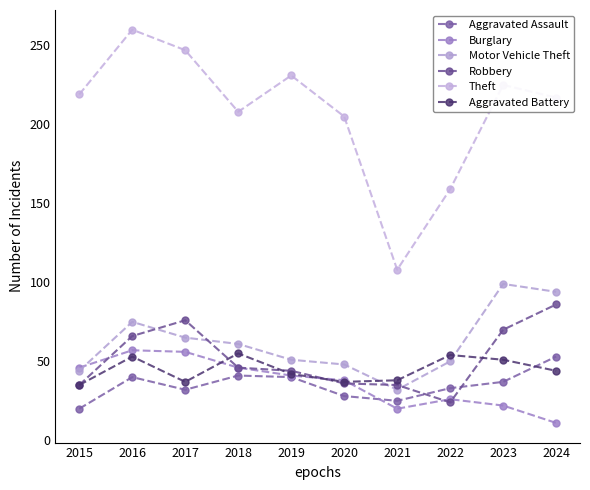

Reading right to left, transcribe all the data shown in this chart.

Aggravated Assault: 2024=53	2023=37	2022=33	2021=25	2020=28	2019=40	2018=41	2017=32	2016=40	2015=20
Burglary: 2024=11	2023=22	2022=26	2021=20	2020=38	2019=41	2018=46	2017=56	2016=57	2015=46
Motor Vehicle Theft: 2024=94	2023=99	2022=50	2021=32	2020=48	2019=51	2018=61	2017=65	2016=75	2015=44
Robbery: 2024=86	2023=70	2022=24	2021=35	2020=36	2019=44	2018=46	2017=76	2016=66	2015=35
Theft: 2024=217	2023=225	2022=159	2021=108	2020=205	2019=231	2018=208	2017=247	2016=260	2015=219
Aggravated Battery: 2024=44	2023=51	2022=54	2021=38	2020=37	2019=42	2018=55	2017=37	2016=53	2015=35